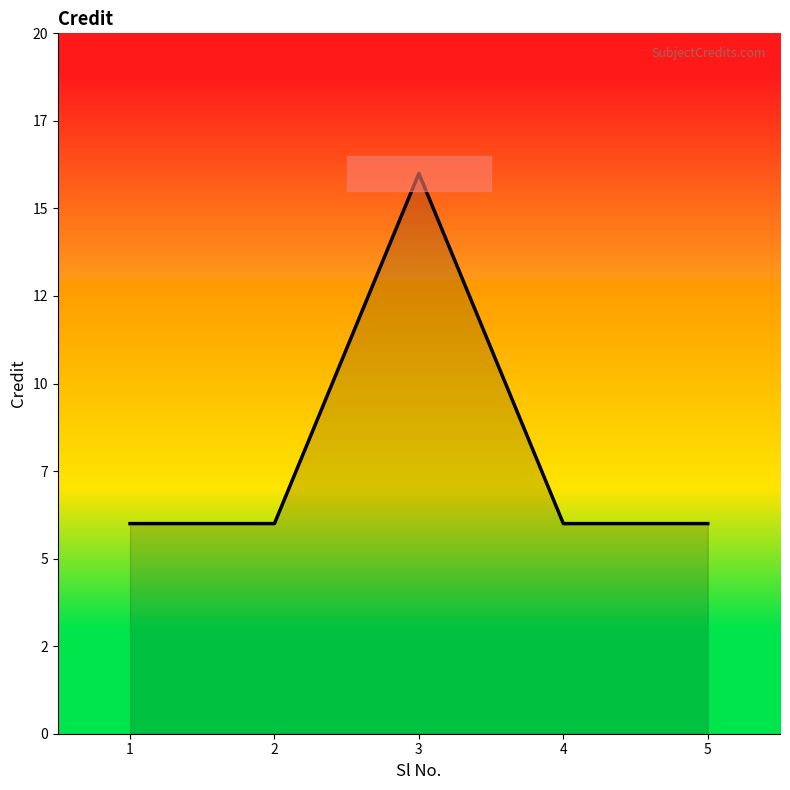

What is the value of the 2nd point from the left?

6